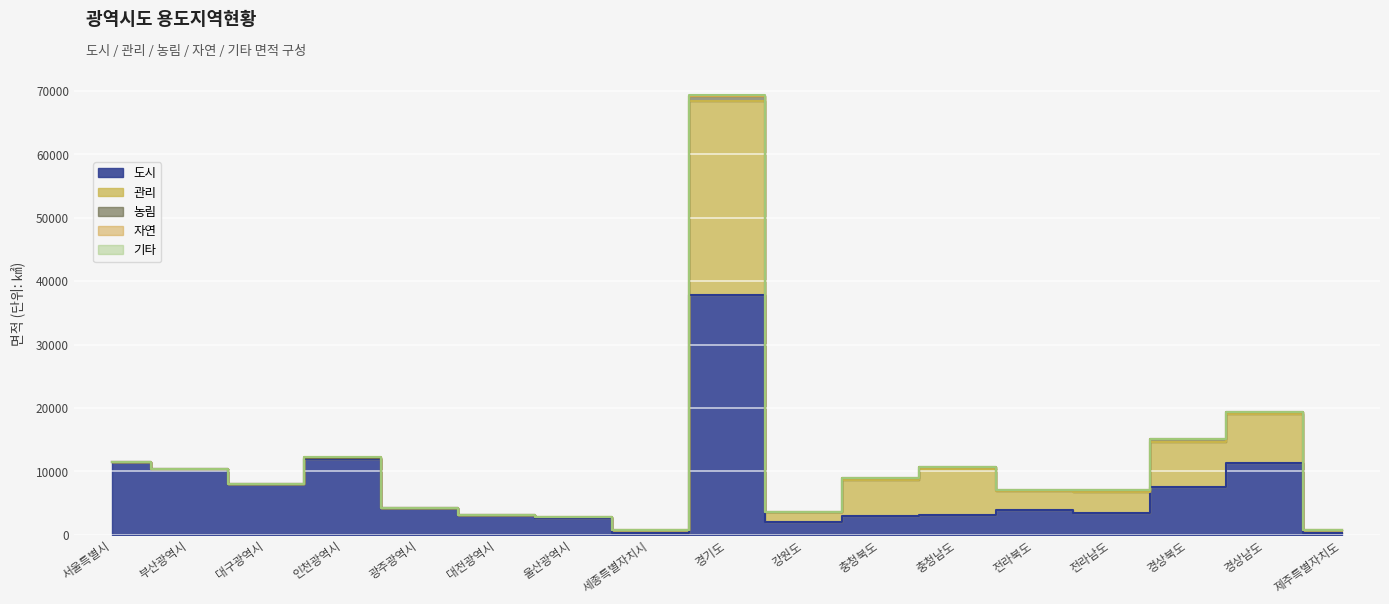

True or false: 도시 and 기타 cross at least once.

False